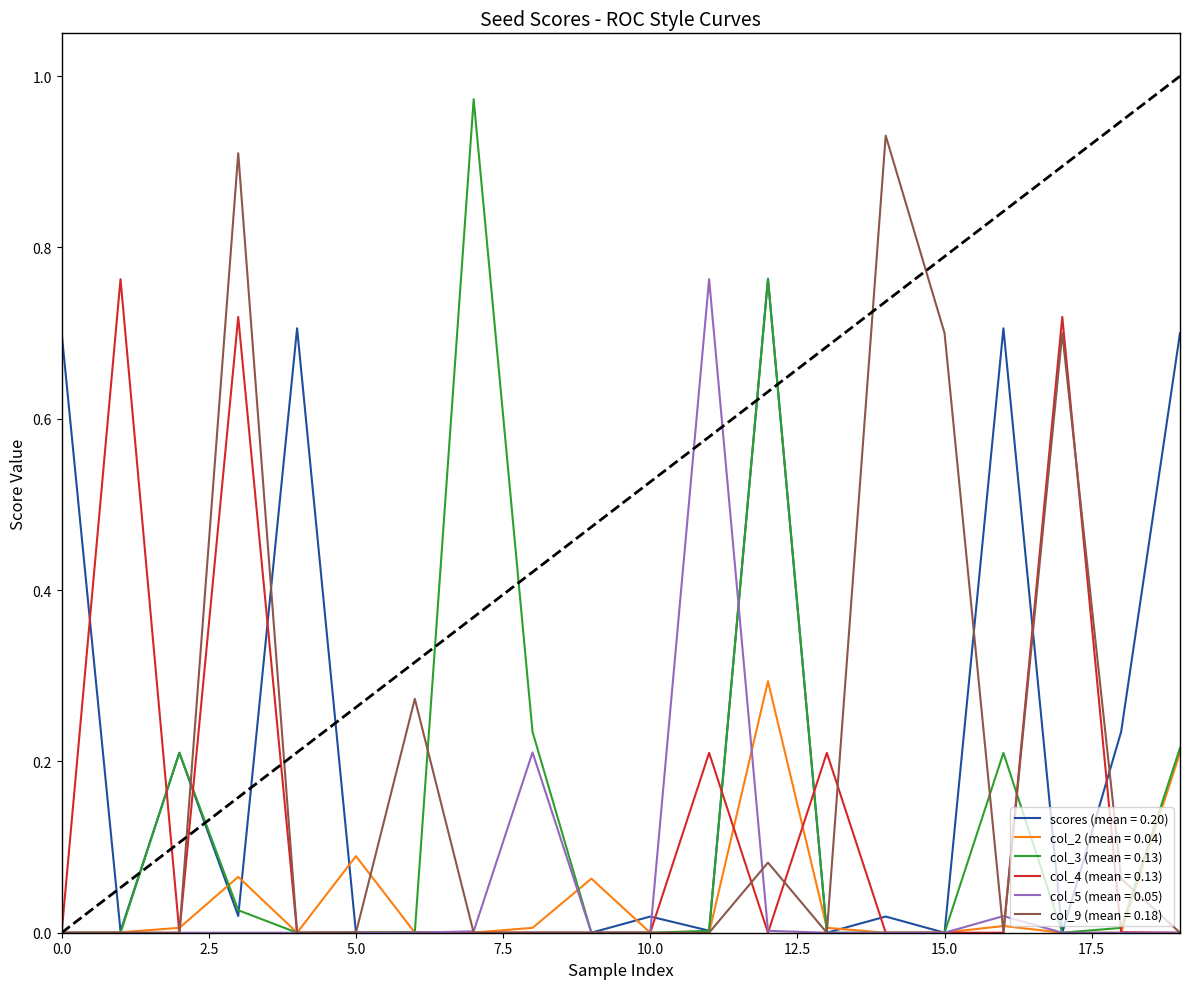

Which series has the widest spread of values?

col_3 (mean = 0.13)